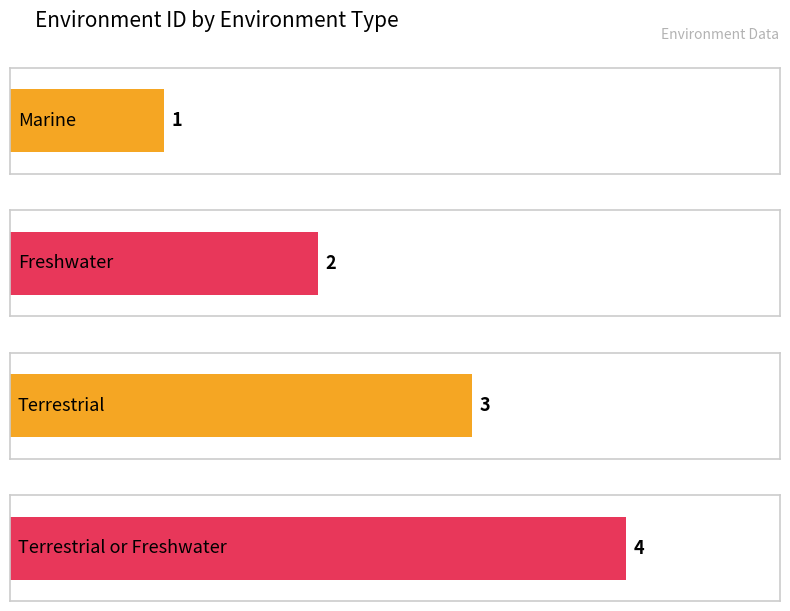

Count the values in the range 2 to 4.

3